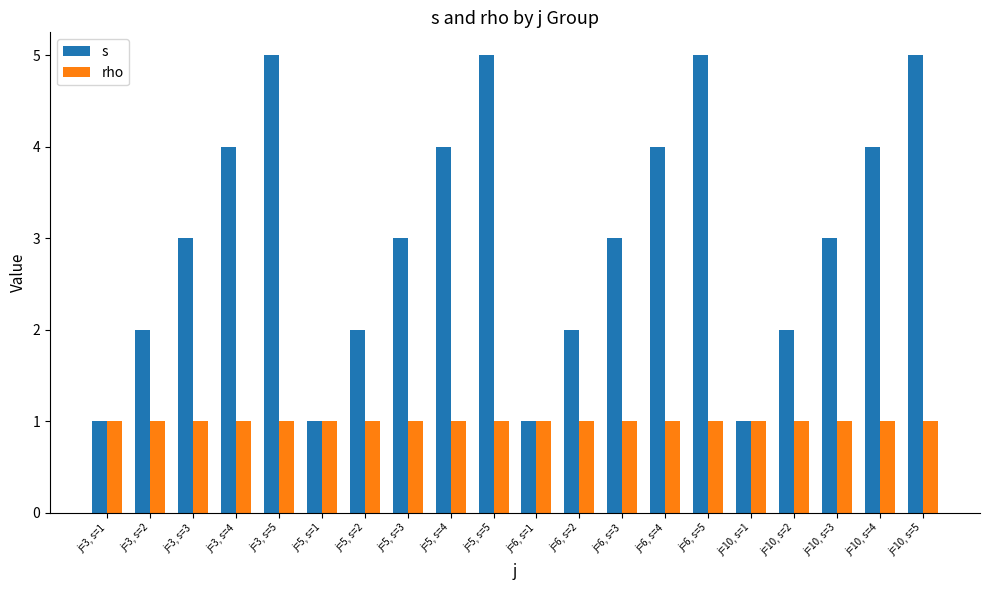

Is the value of s at j=10, s=3 greater than the value of rho at j=6, s=4?

Yes